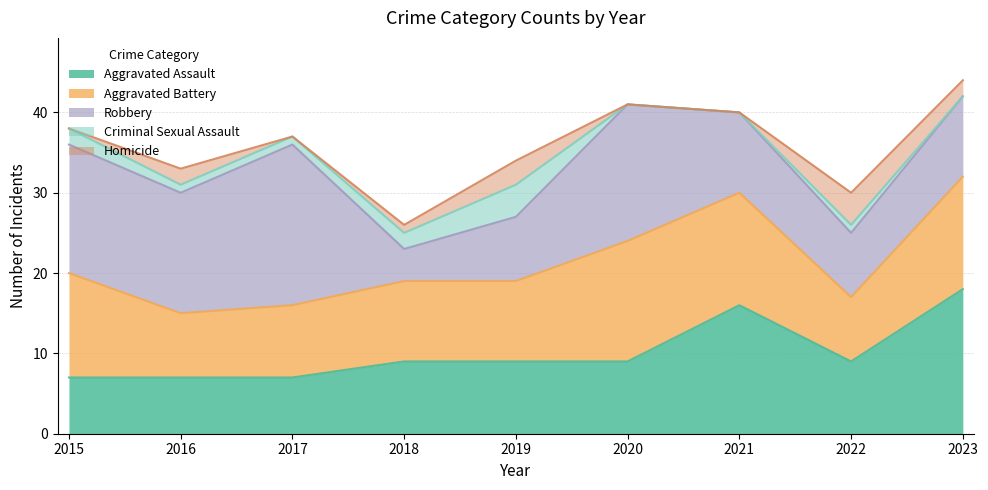

What is the sum of the Aggravated Battery values at 2023 and 2019?

24